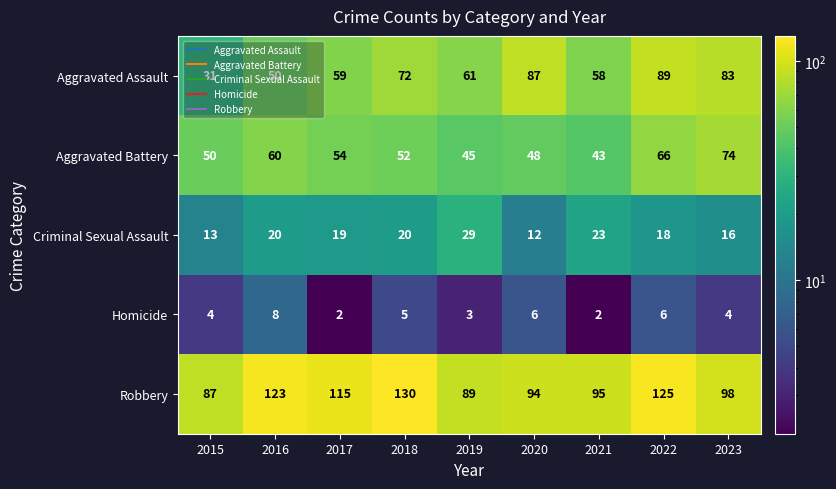

What is the average value of the Homicide series?

4